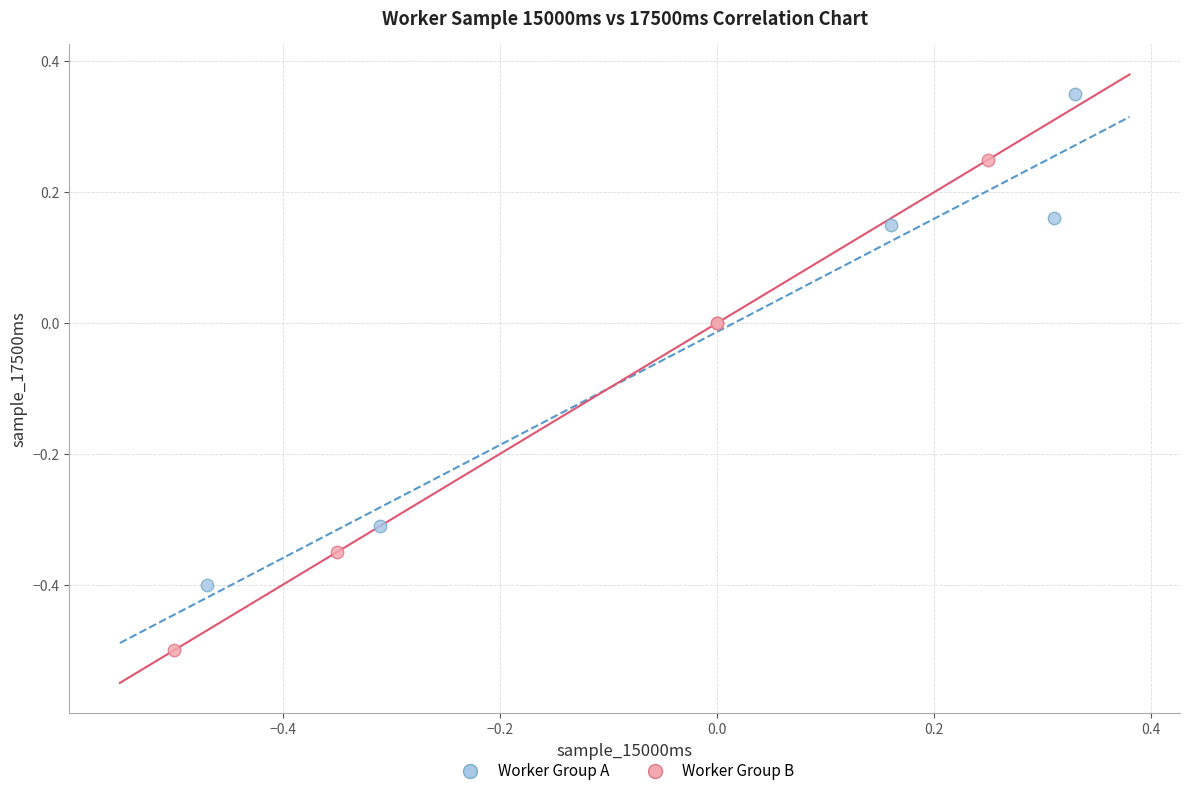

Which series contains the highest Y value?

Worker Group A